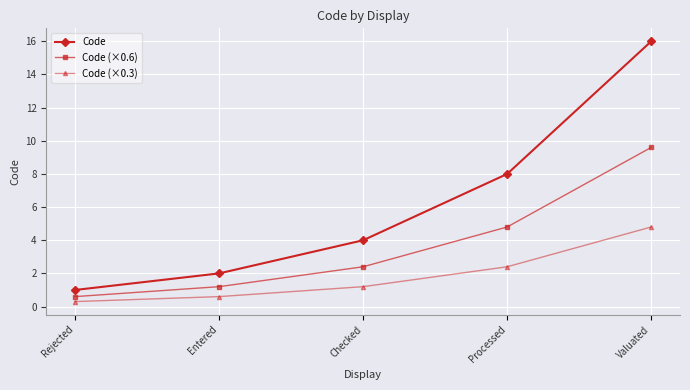

Which series has the largest range (max minus min)?

Code